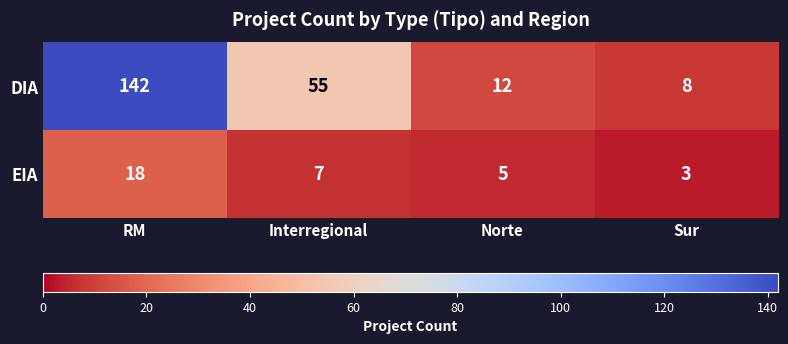

What is the spread (max minus min) of values at Norte?

7